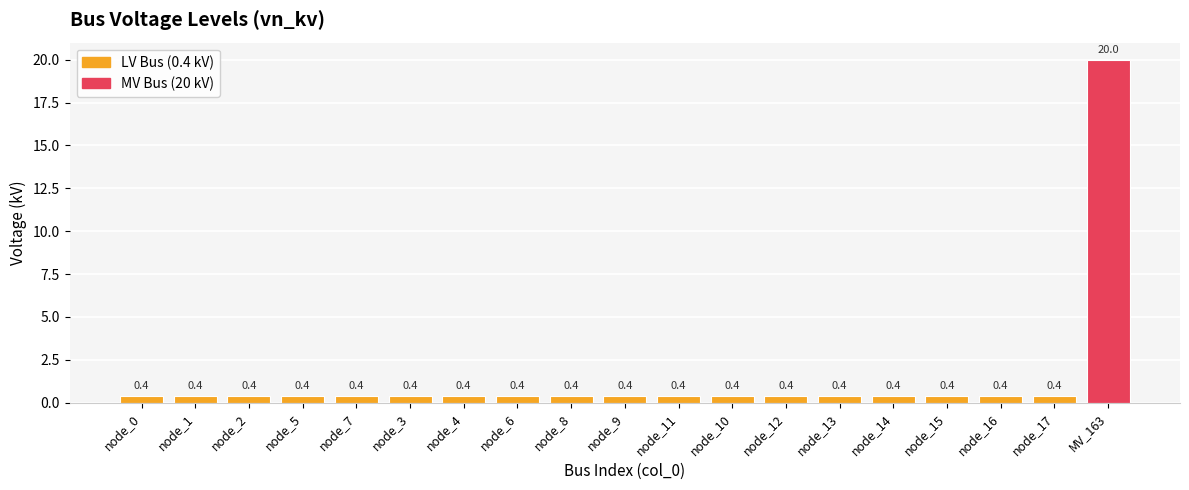

What is the sum of all values?

27.2